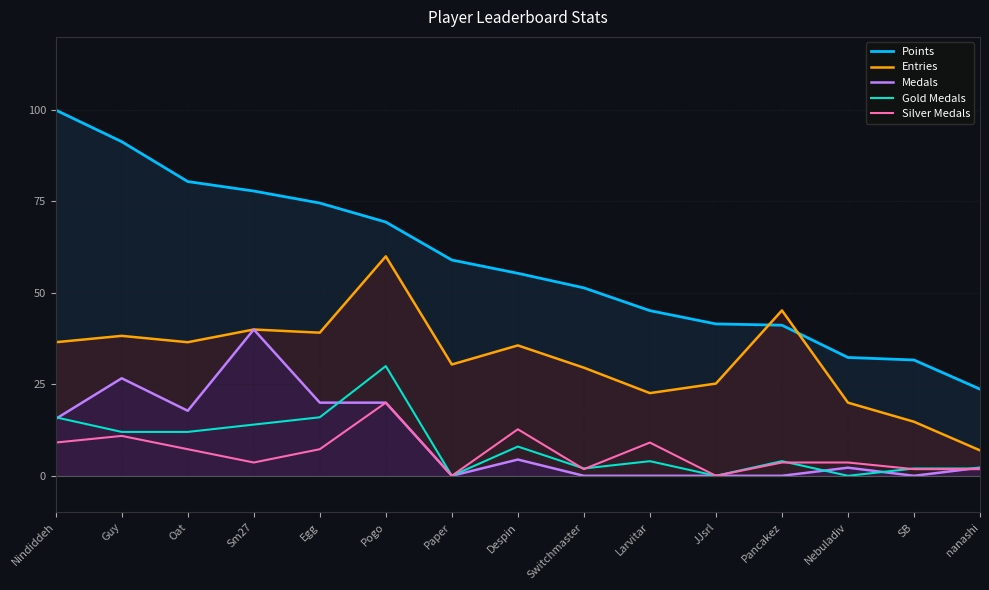

Where do Gold Medals and Medals first cross each other?

Nindiddeh and Guy